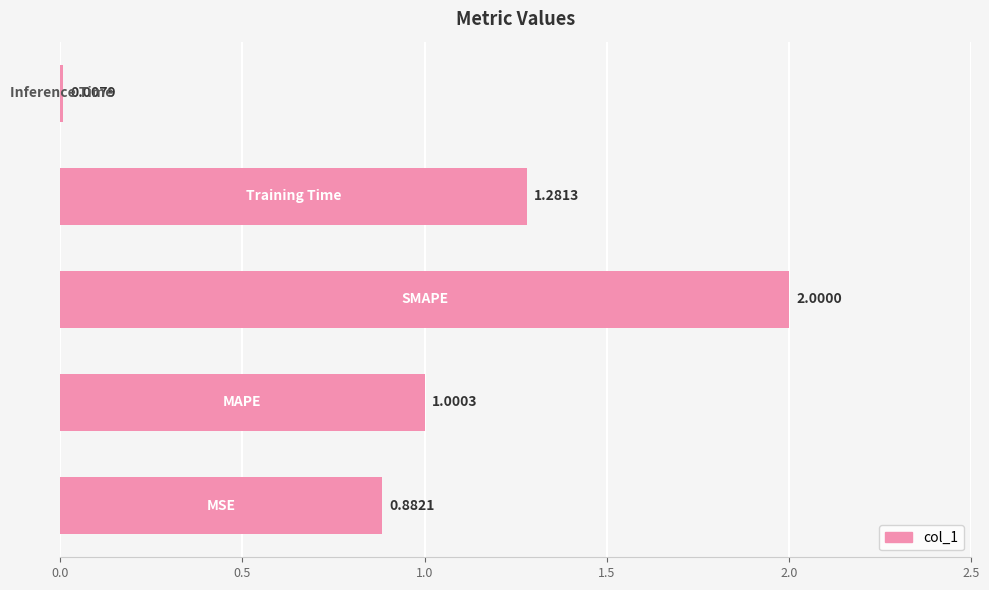

What is the sum of all values?

5.2